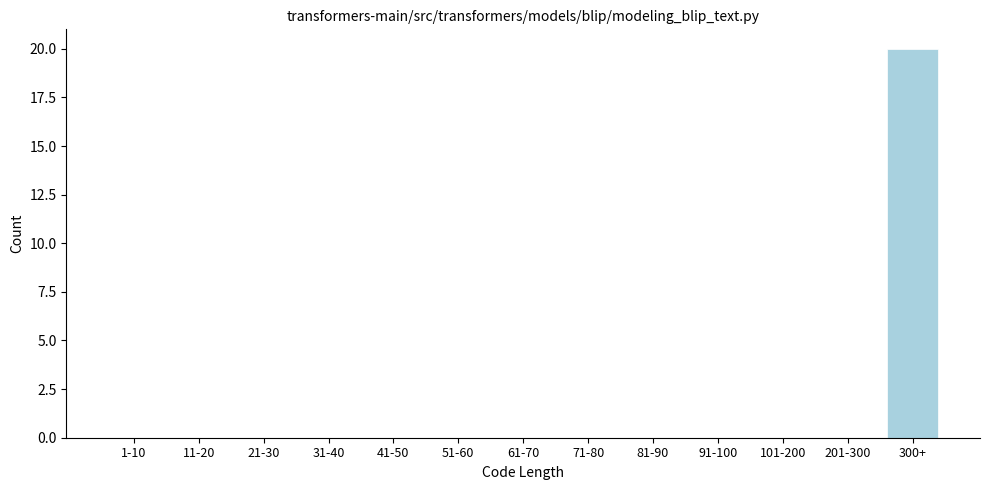

Reading right to left, list all the values displayed in this chart.

300+=20	201-300=0	101-200=0	91-100=0	81-90=0	71-80=0	61-70=0	51-60=0	41-50=0	31-40=0	21-30=0	11-20=0	1-10=0